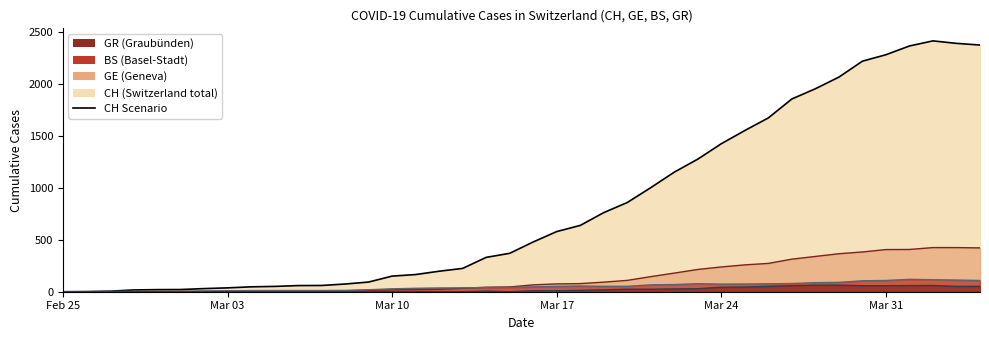

How many distinct data groups are displayed?

4